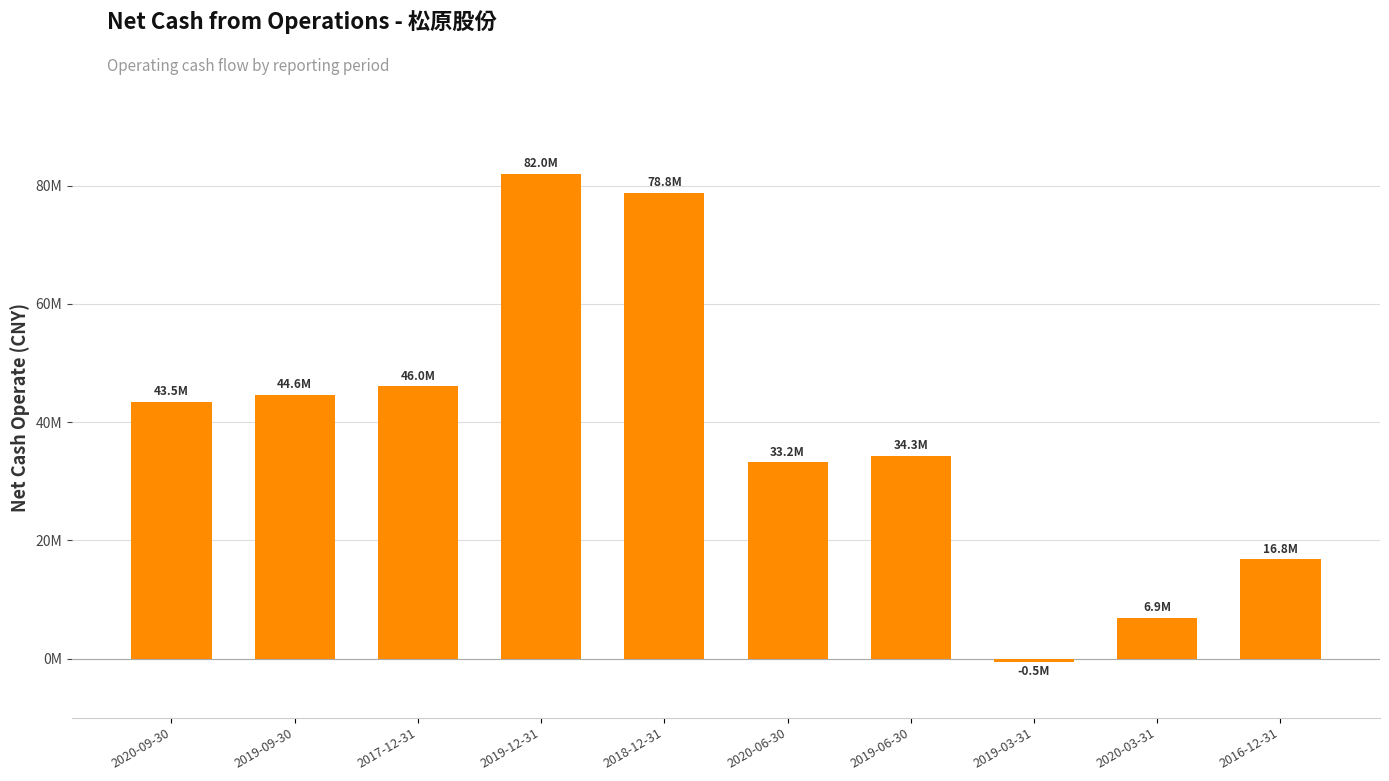

List the labels in order of value, largest first.

2019-12-31, 2018-12-31, 2017-12-31, 2019-09-30, 2020-09-30, 2019-06-30, 2020-06-30, 2016-12-31, 2020-03-31, 2019-03-31